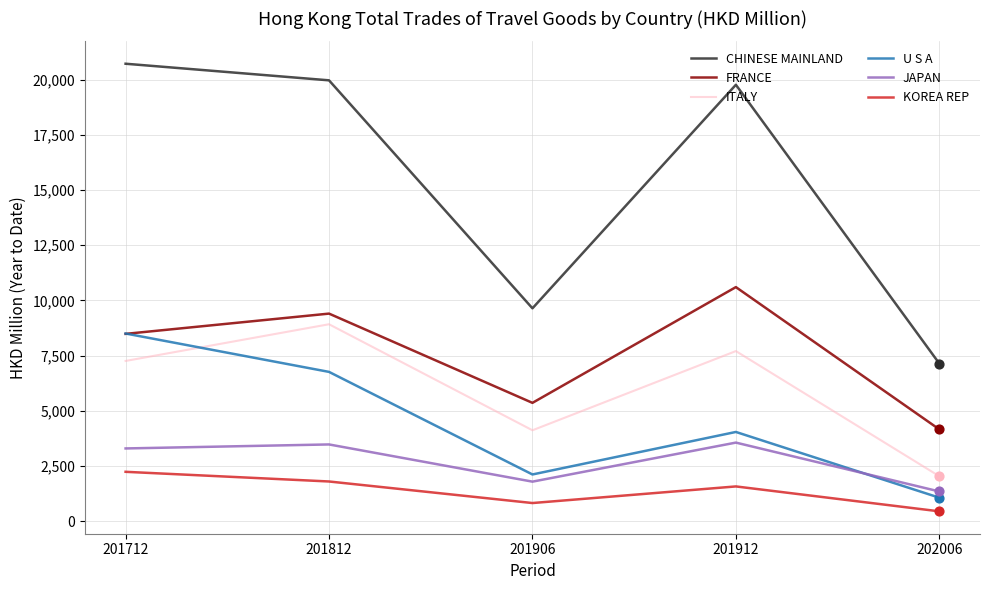

What is the spread (max minus min) of values at 201906?

8821.0